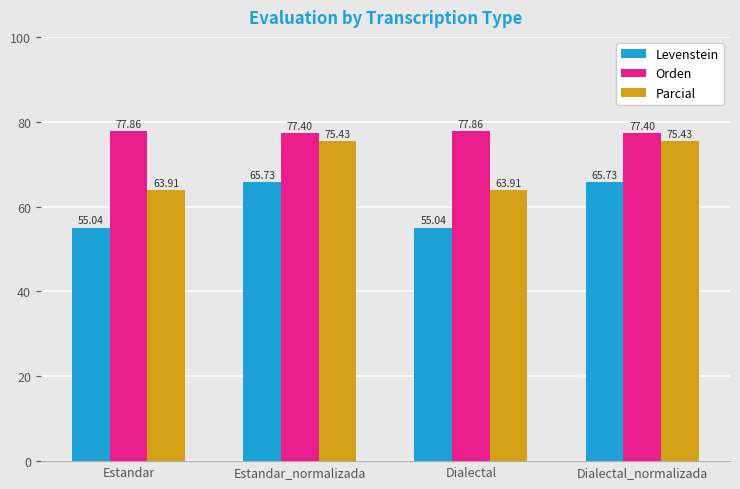

At how many categories does at least one series exceed 59?

4